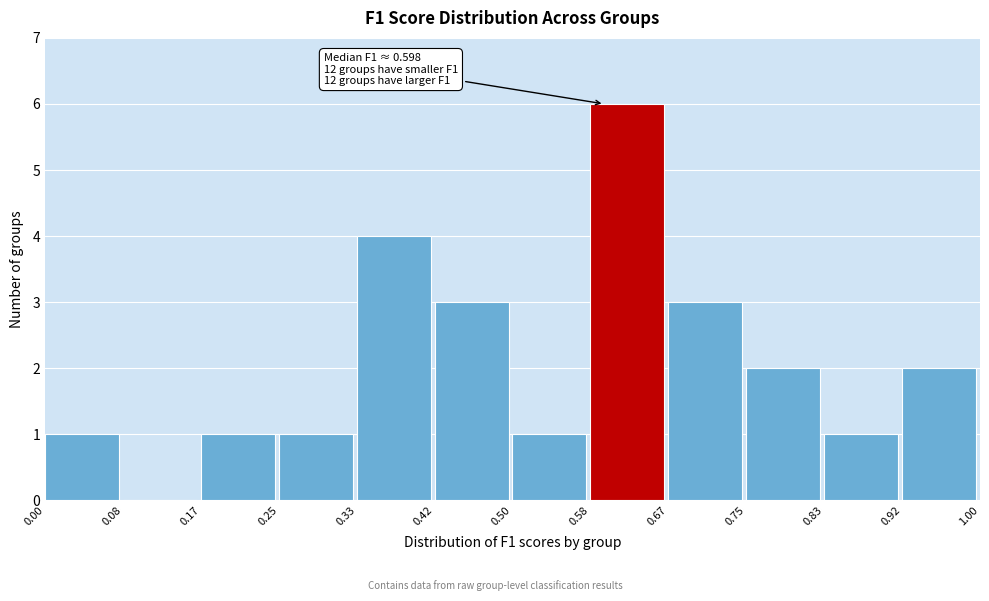

Over which range of the x-axis is the bar tallest?

0.58 to 0.67